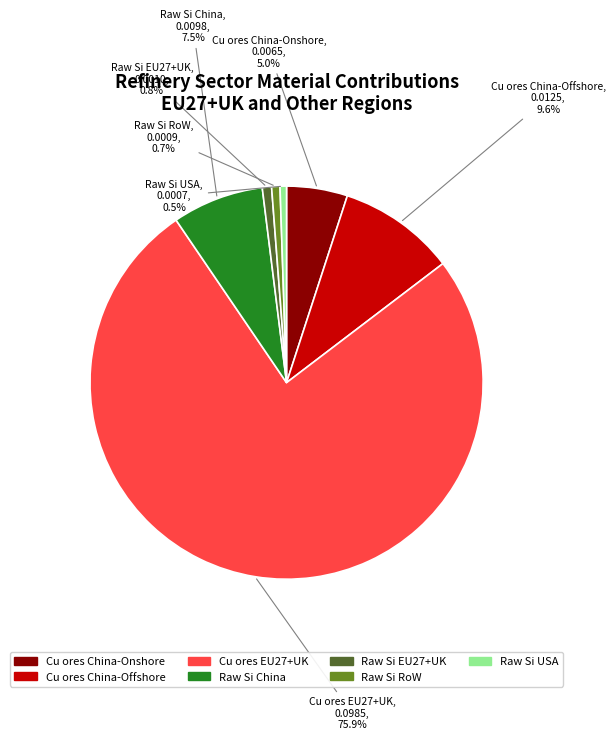

Is there a majority slice in this chart?

Yes